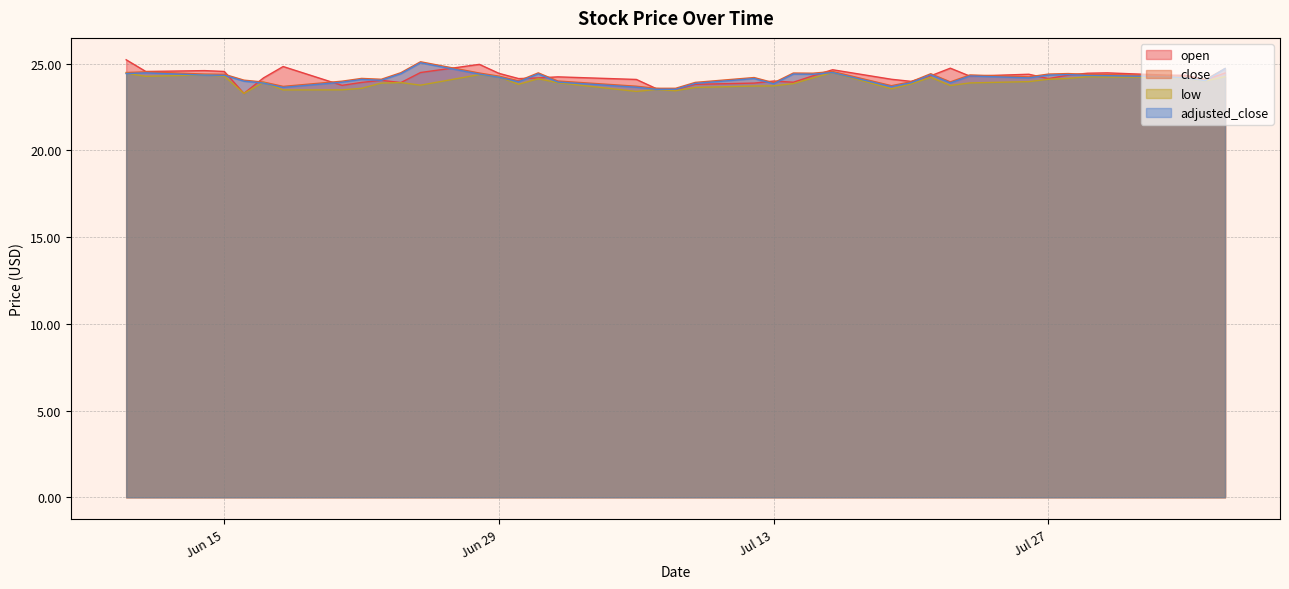

What is the maximum value for close?

25.1